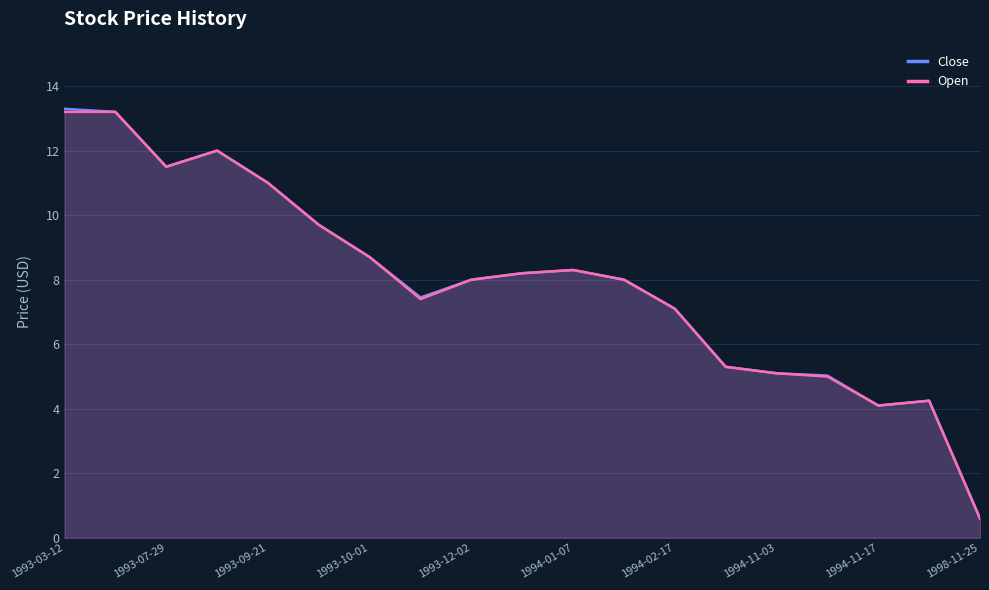

Which series has the largest range (max minus min)?

Close